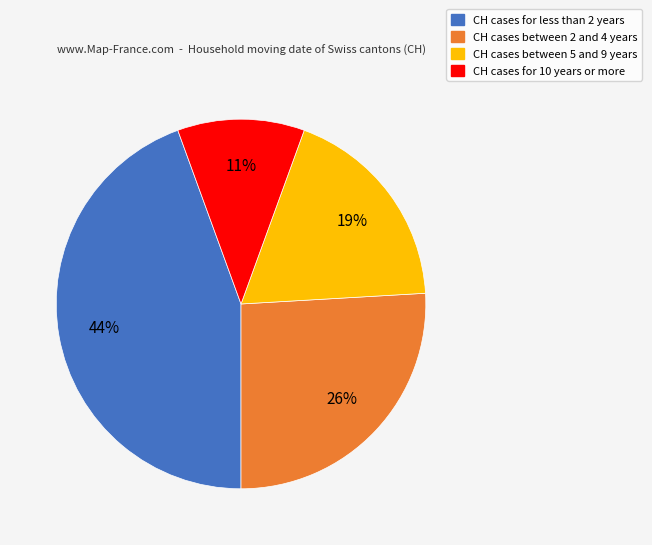

To the nearest percent, what is the average slice percentage?

25%